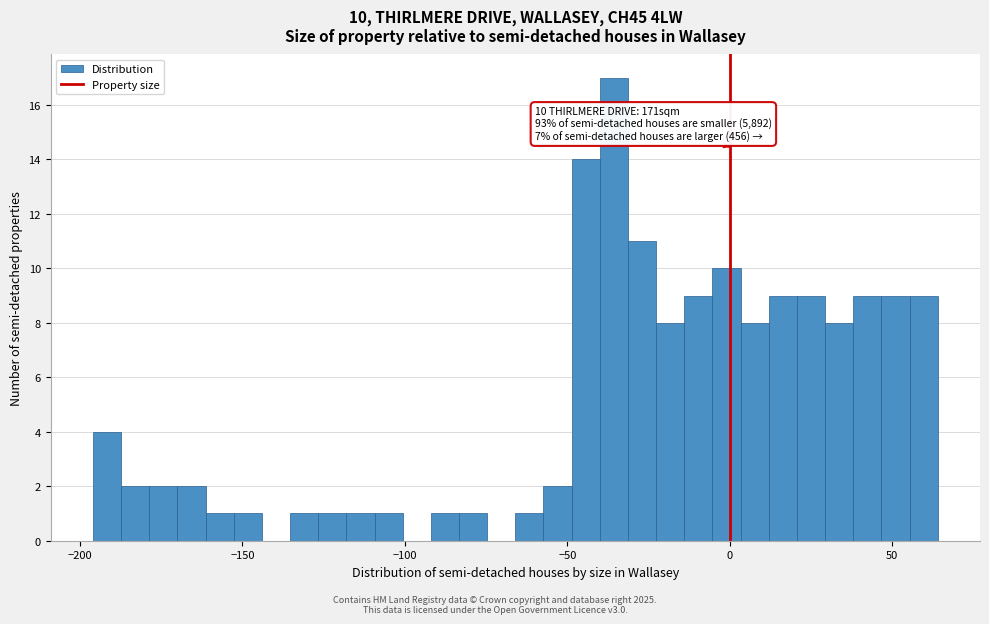

Around what value on the x-axis is the tallest bar? Give the approximate position of its centre, as read against the axis.

-35